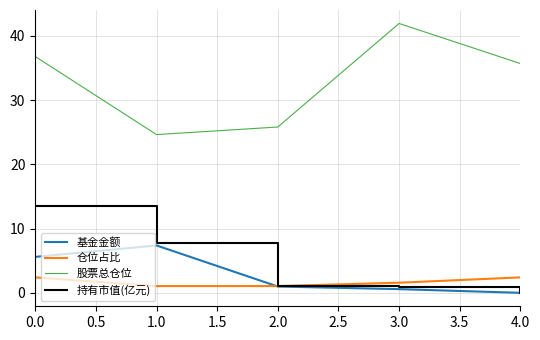

What is the difference between the highest and lowest values at 1.0?

23.6